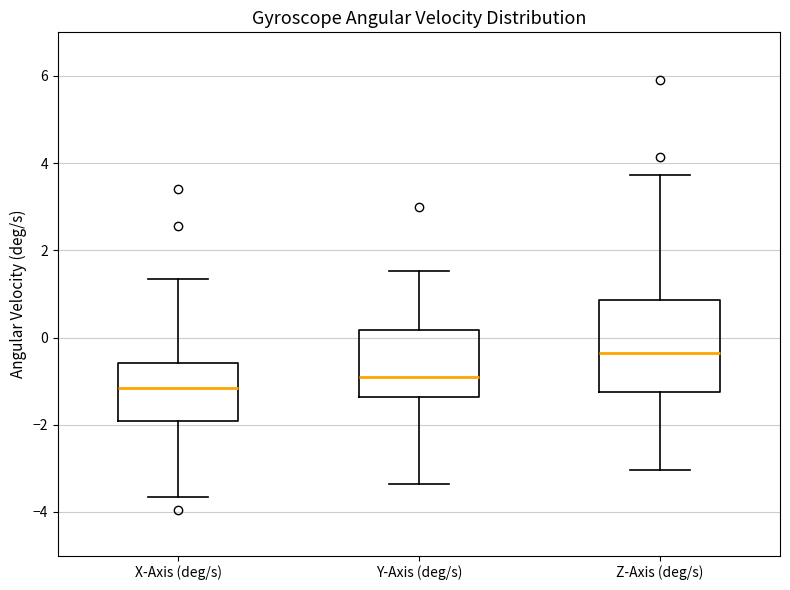

Comparing the boxes themselves (not the whiskers), which one is the tallest?

Z-Axis (deg/s)